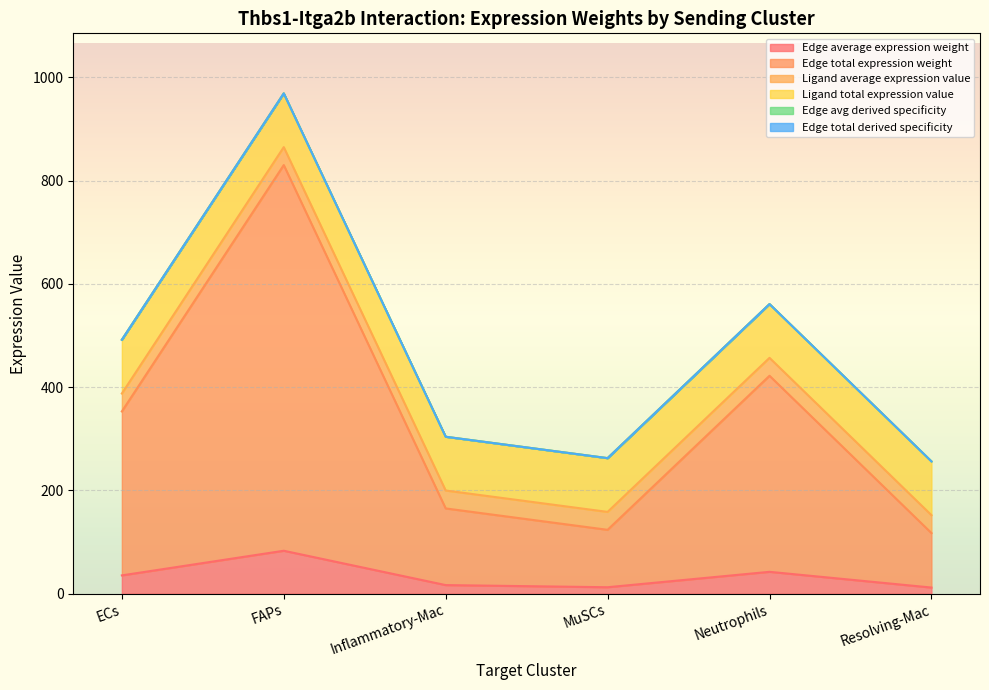

Which label corresponds to the smallest value in the chart?

Resolving-Mac